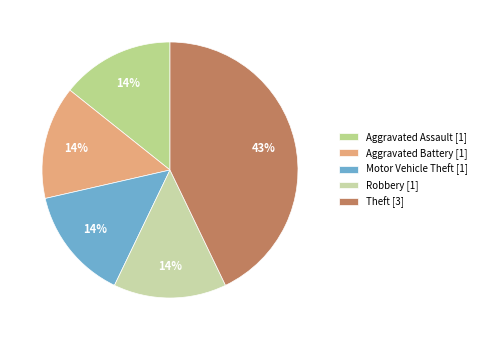

Does any single category account for the majority?

No